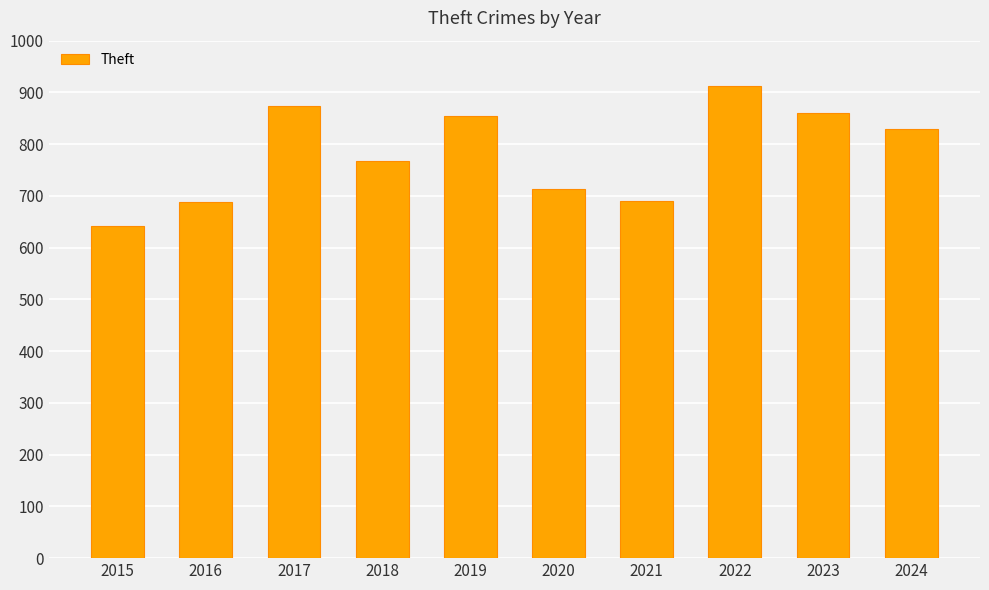

What is the change in value from 2016 to 2023?

+172